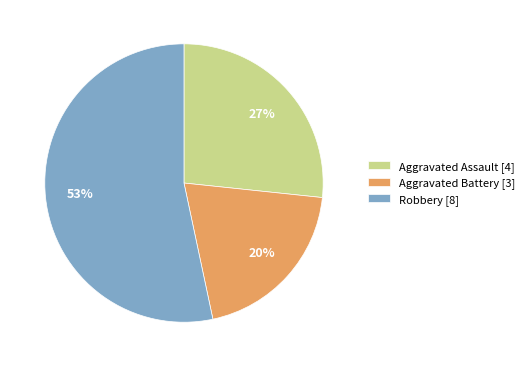

Count the number of slices in the pie.

3